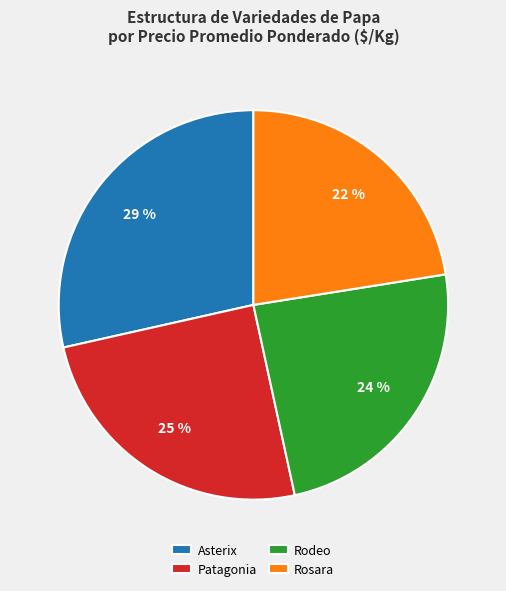

Is Asterix the majority of the pie?

No